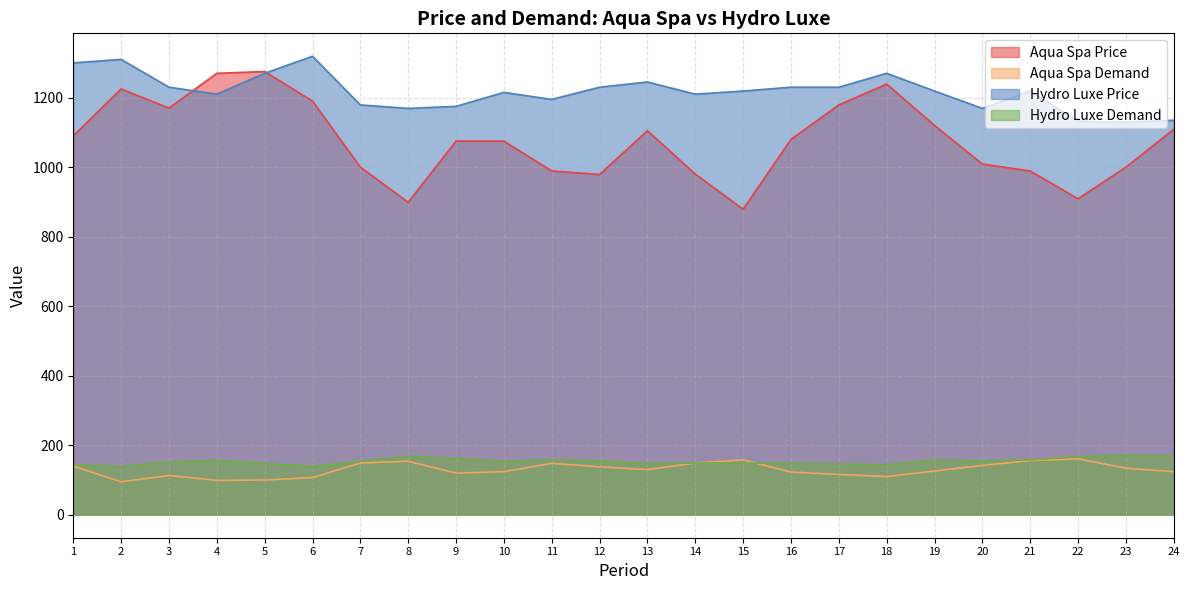

What is the spread (max minus min) of values at 17?

1114